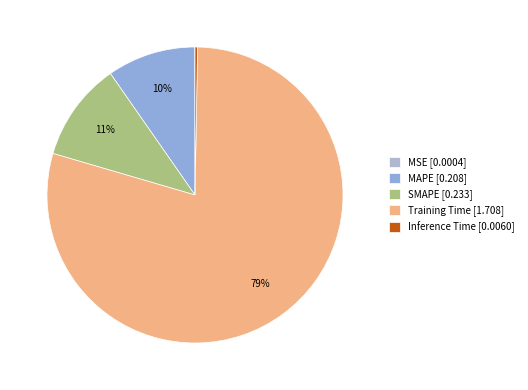

Which slice represents more than half of the pie?

Training Time